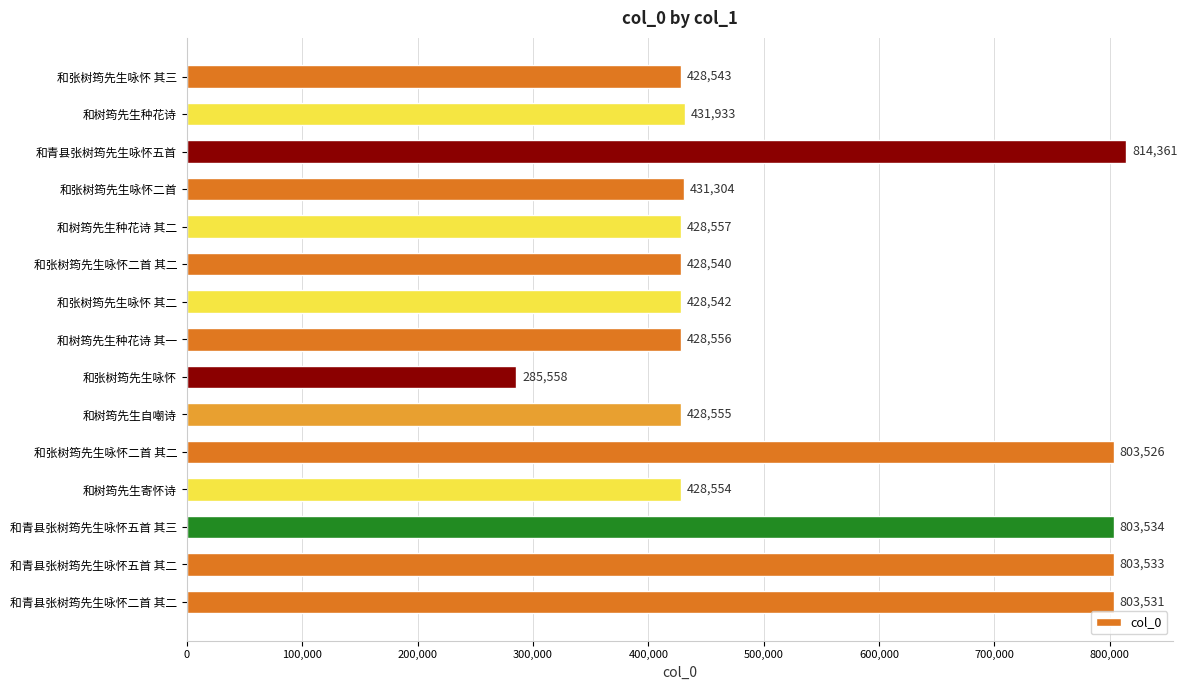

How many bars are there in total?

15